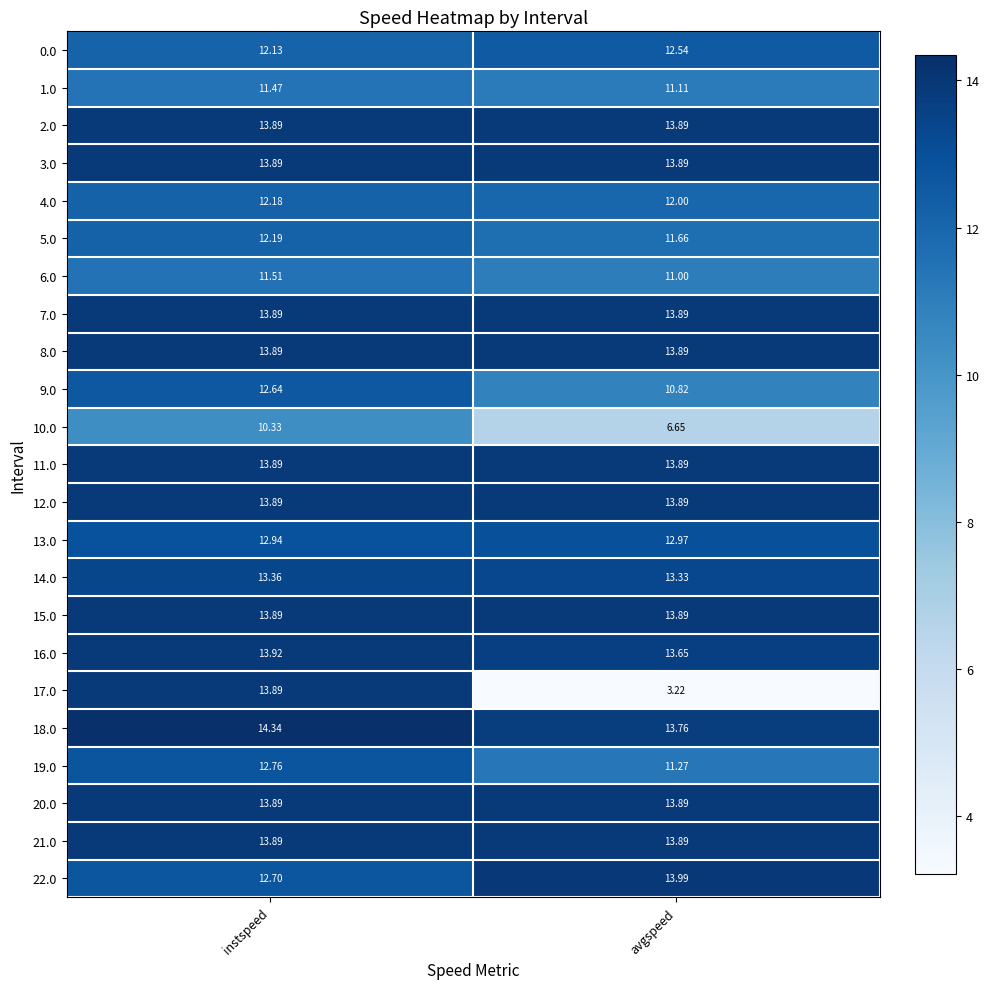

Is the value of 22.0 at instspeed greater than the value of 16.0 at instspeed?

No